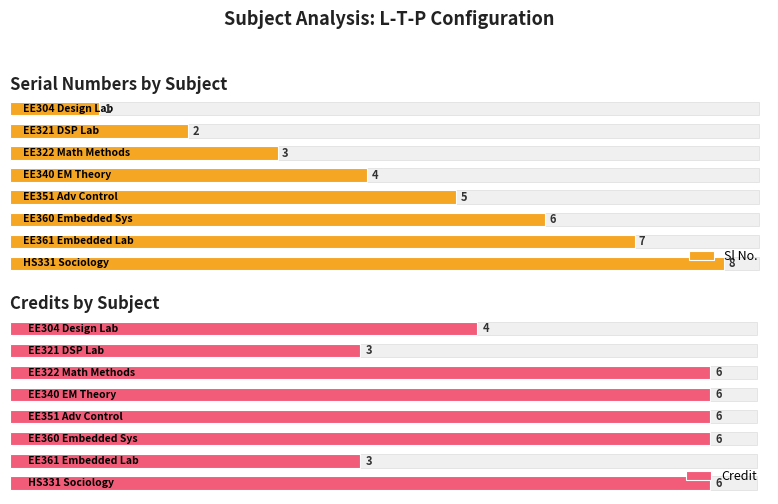

What is the difference between the second highest and second lowest values in the Credit series?

3